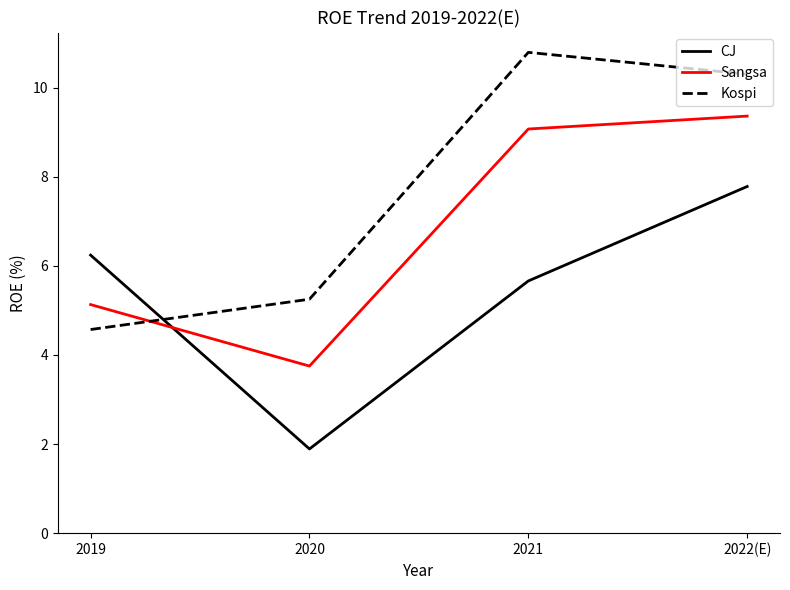

What is the average value of the Sangsa series?

6.8